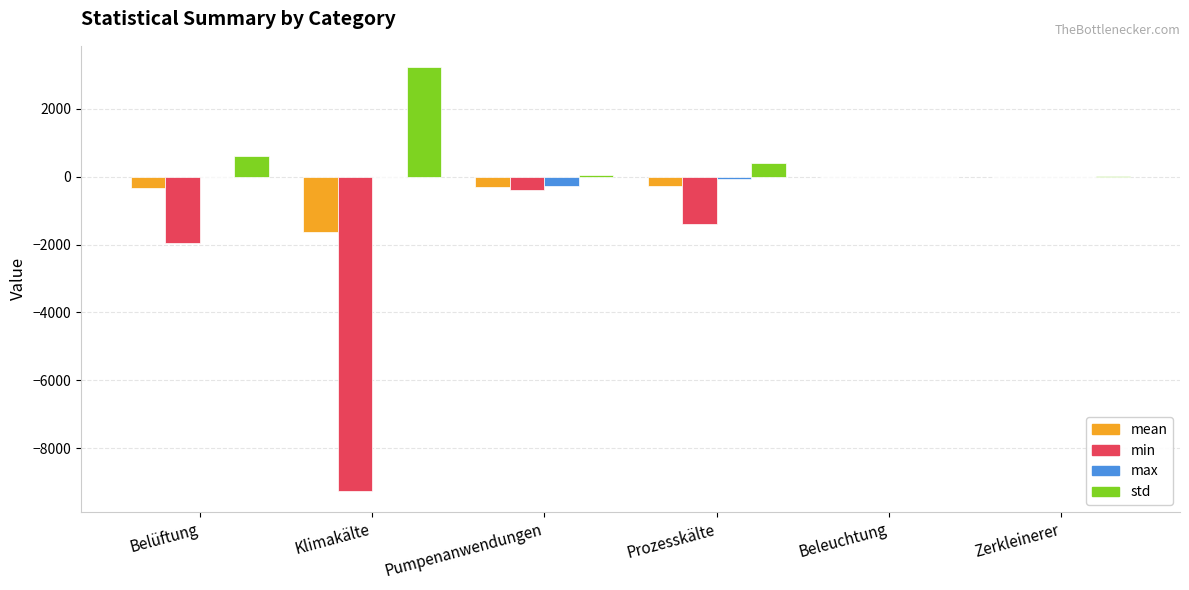

Is the value of mean at Prozesskälte greater than the value of max at Prozesskälte?

No